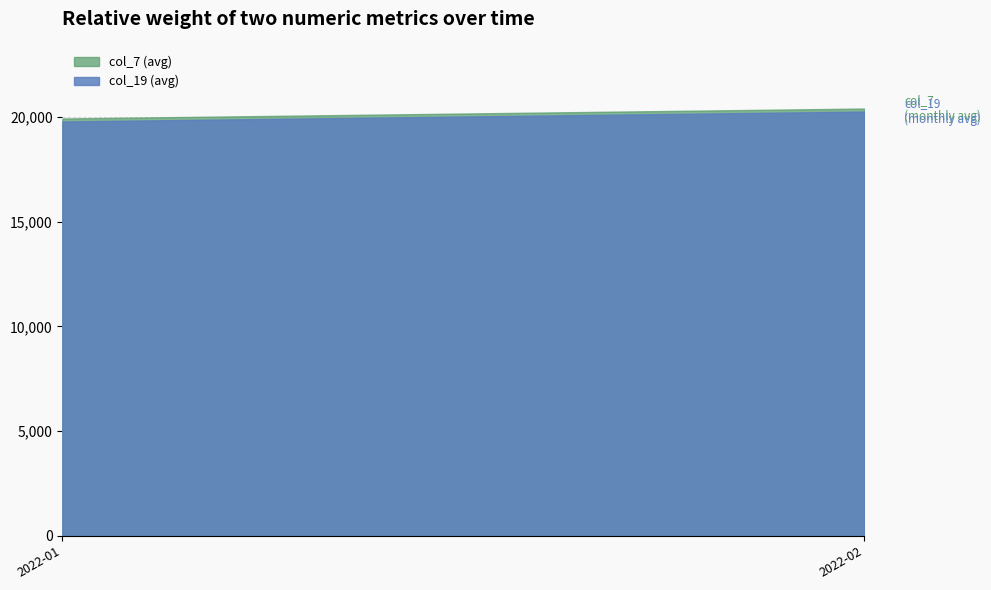

Reading left to right, transcribe all the data shown in this chart.

col_7 (avg): 2022-01=19921.7	2022-02=20397.8
col_19 (avg): 2022-01=19778.5	2022-02=20252.0